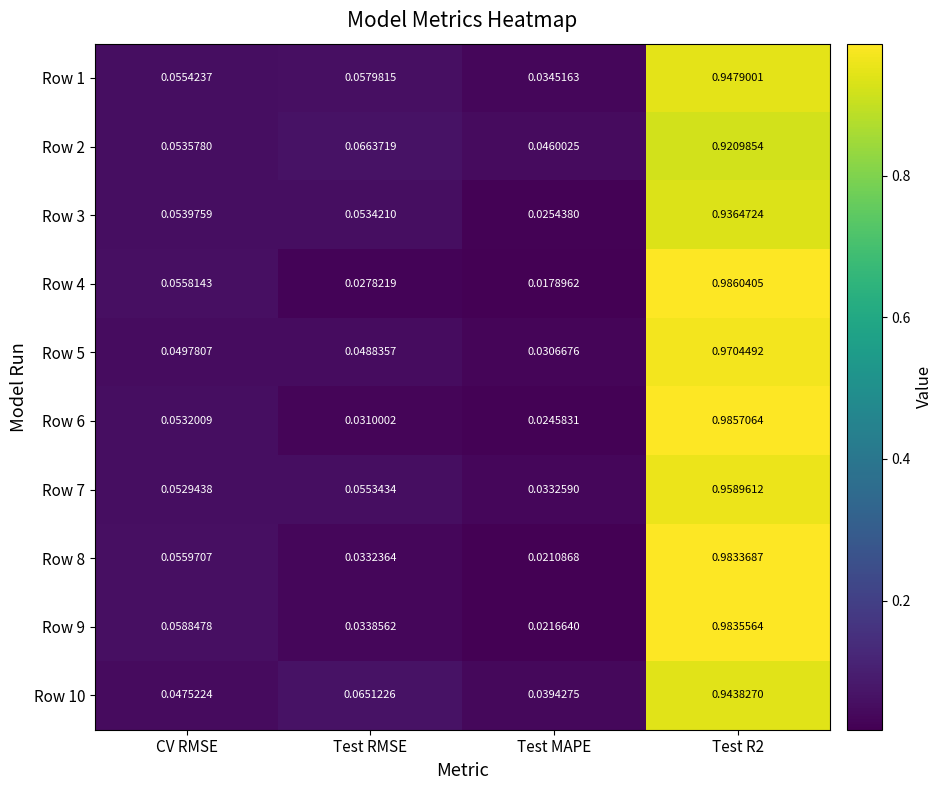

At which label is Row 5 closest to 0?

Test MAPE